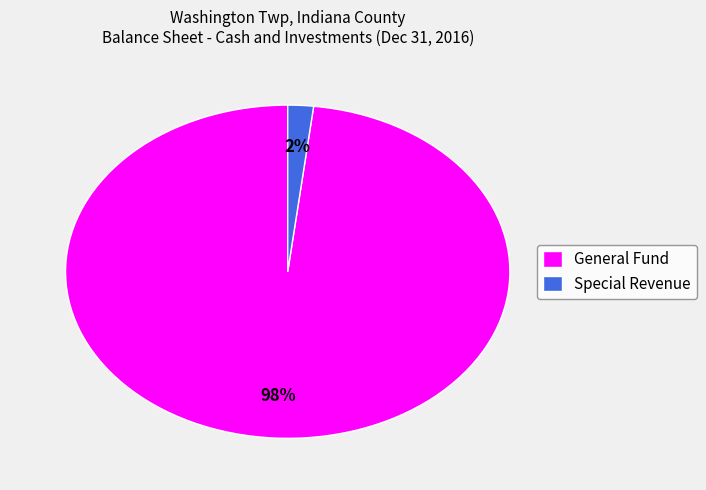

The General Fund slice represents 98% of the pie. True or false?

True